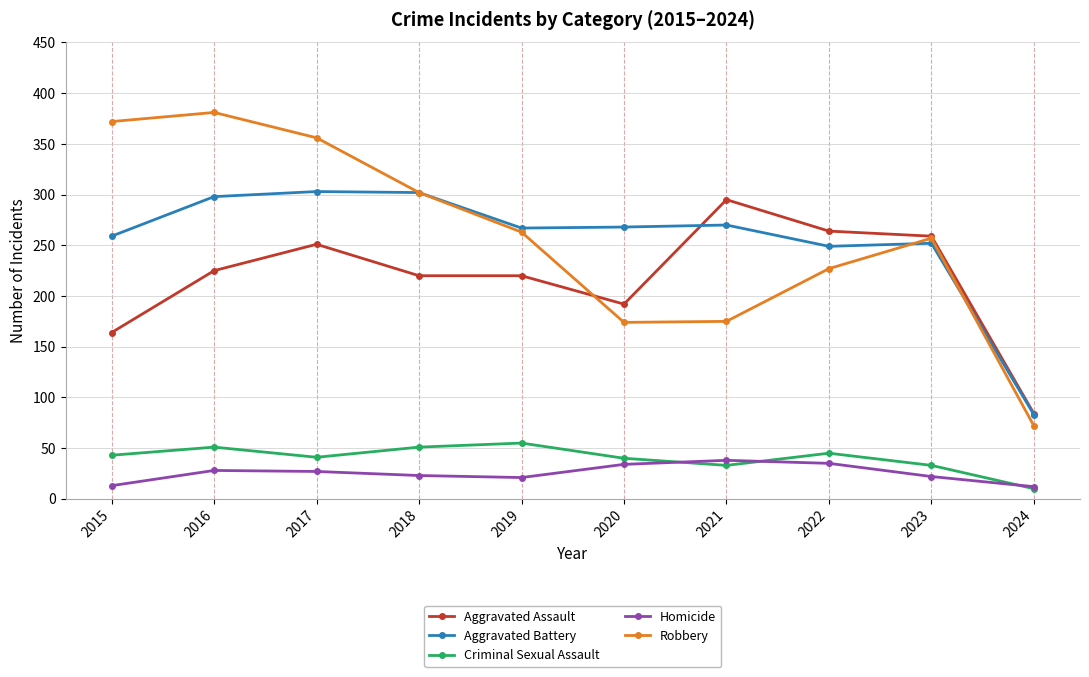

Where is the first local maximum for Aggravated Assault?

2017